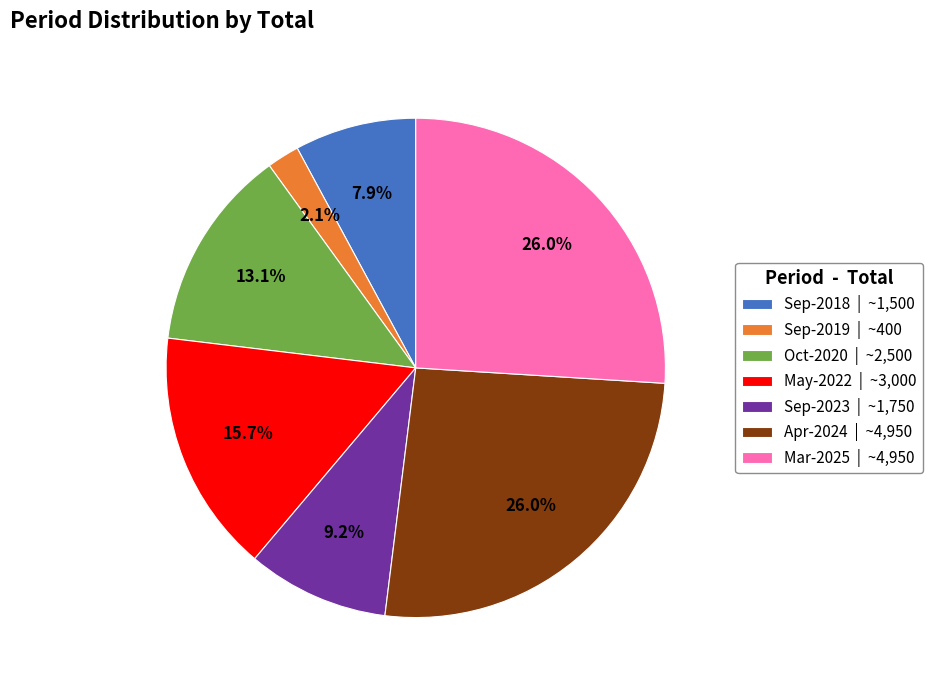

To the nearest percent, what percentage of the pie is Sep-2019?

2%